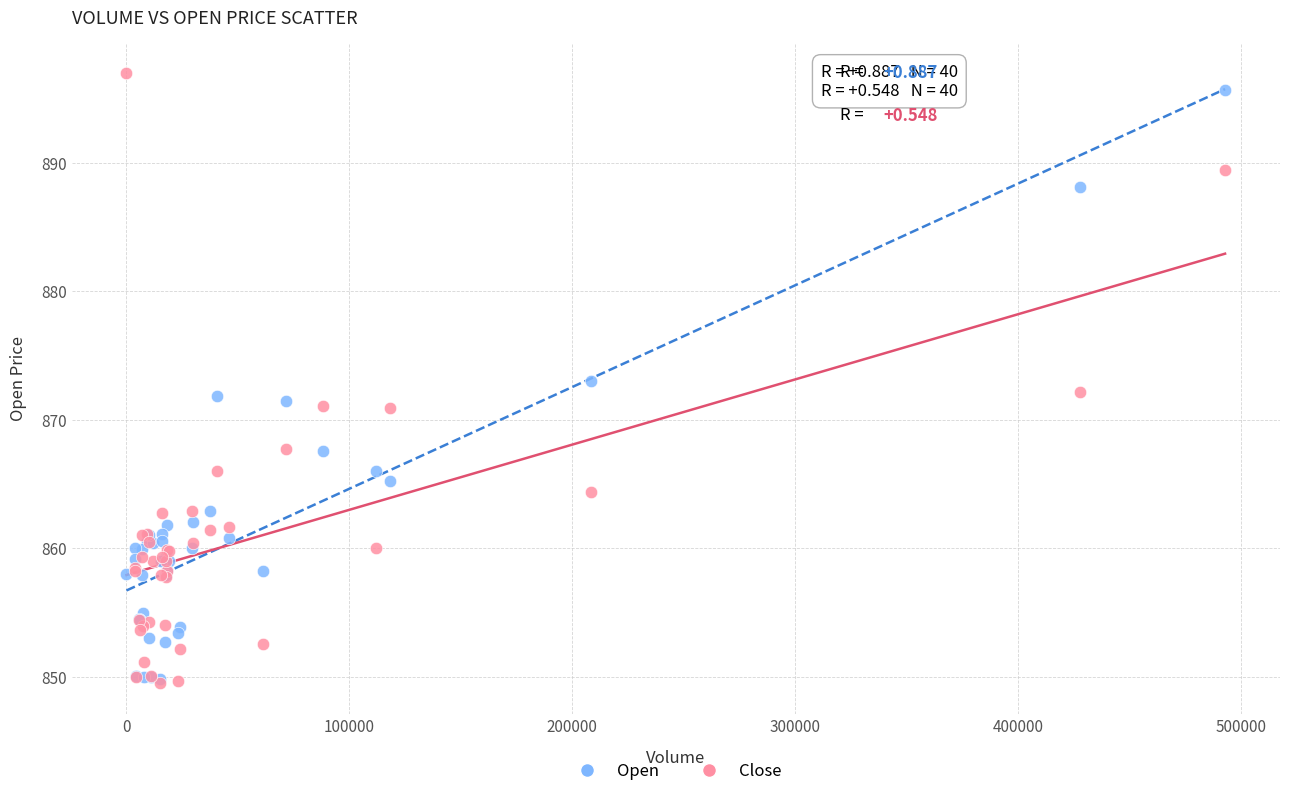

Which series has the largest Y range (max minus min)?

Close